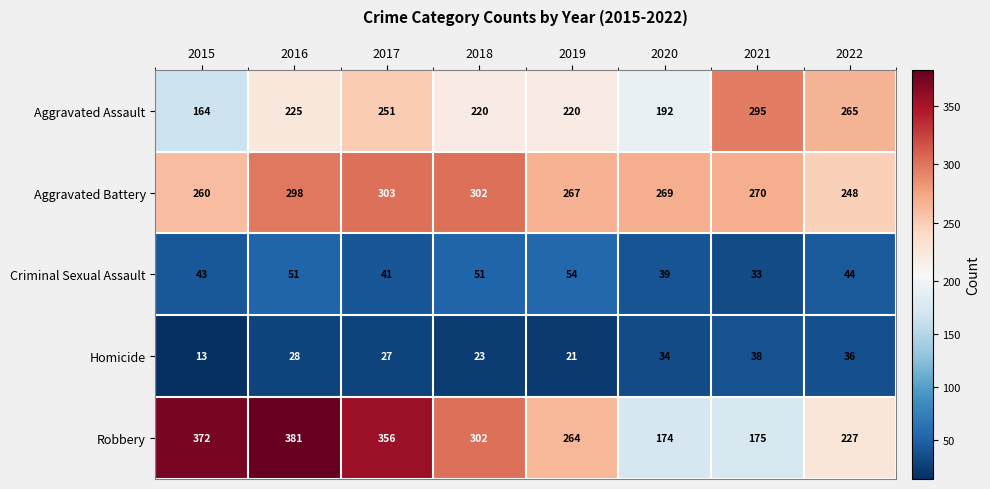

How many distinct data groups are displayed?

5